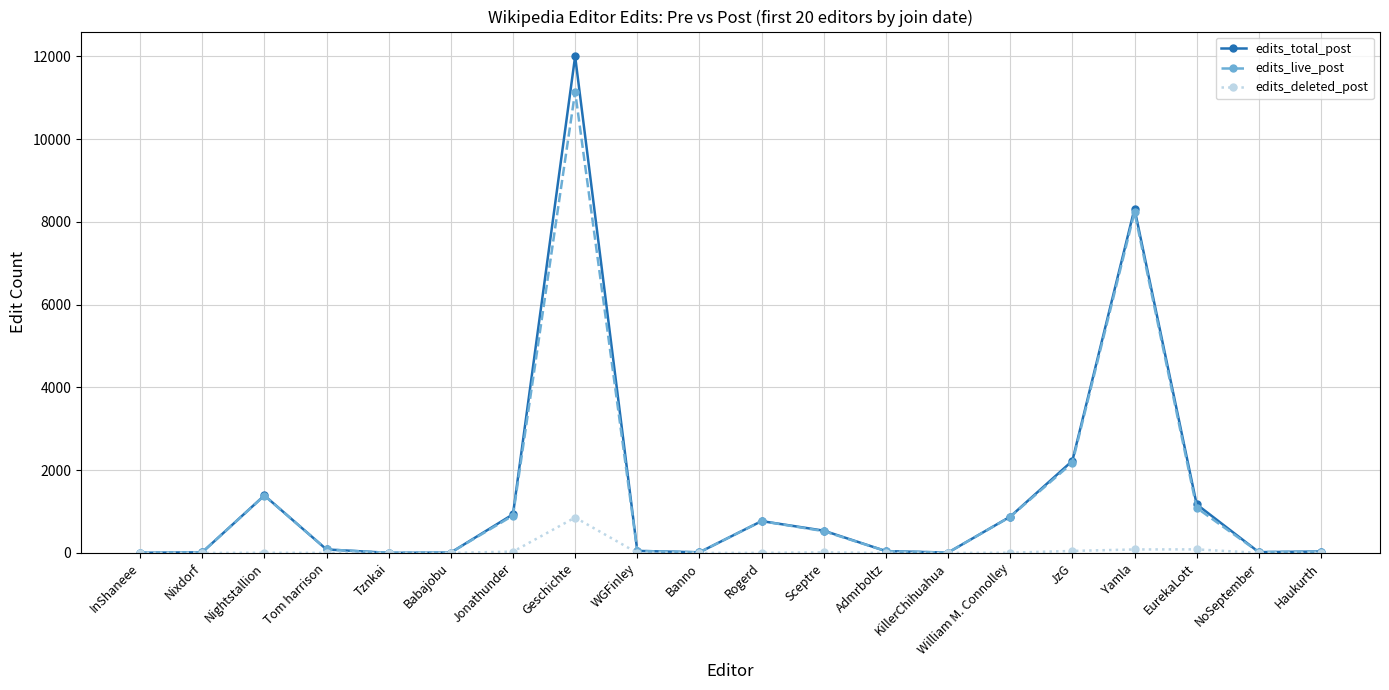

Where is edits_live_post nearest to the value 5573?

Yamla